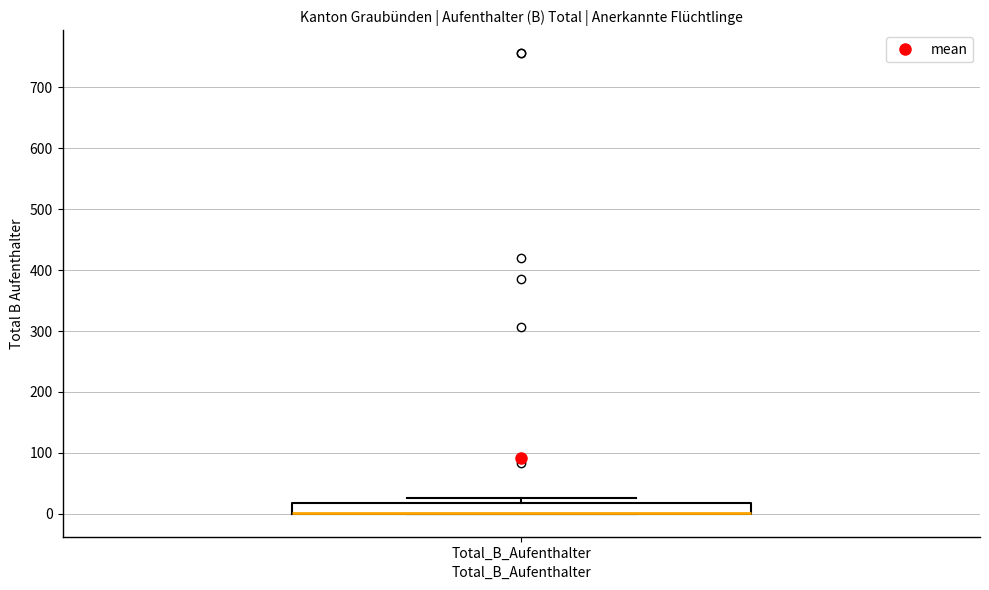

Read this box plot against the y-axis: the position of the median line, the range covered by the box, and the ends of both whiskers. The values are not printed on the chart, so give them approximately, as read against the axis.

median 0 (drawn on the box's lower edge), box 0 to 20, whiskers 0 to 30